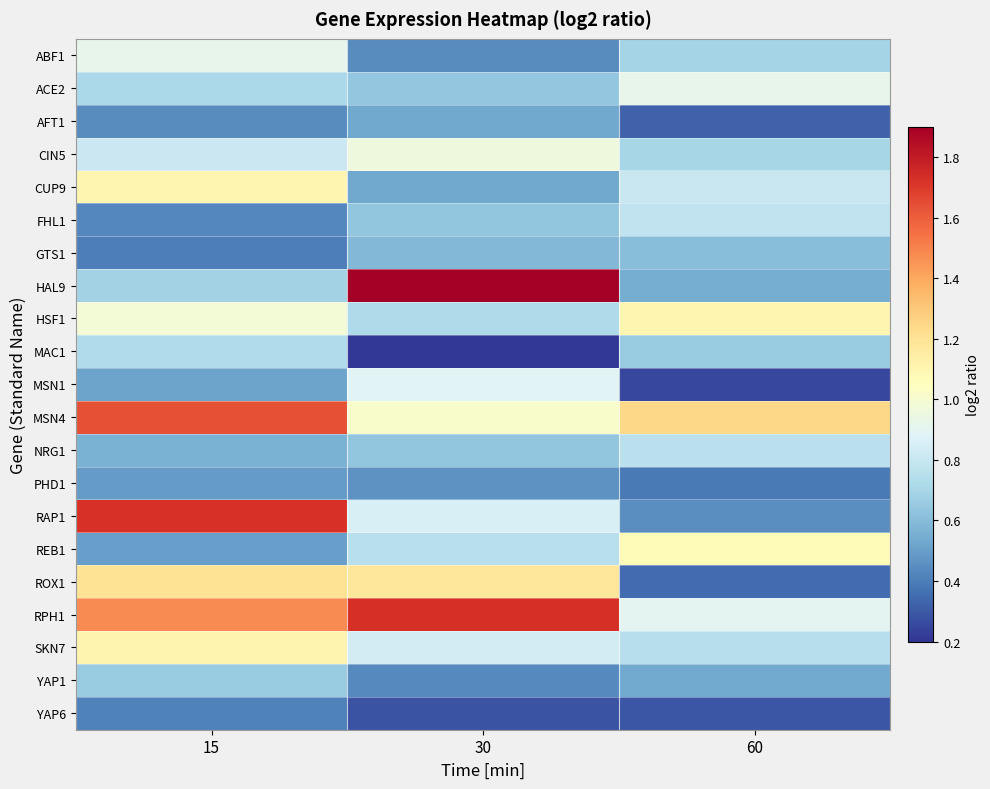

Which series has the widest spread of values?

HAL9